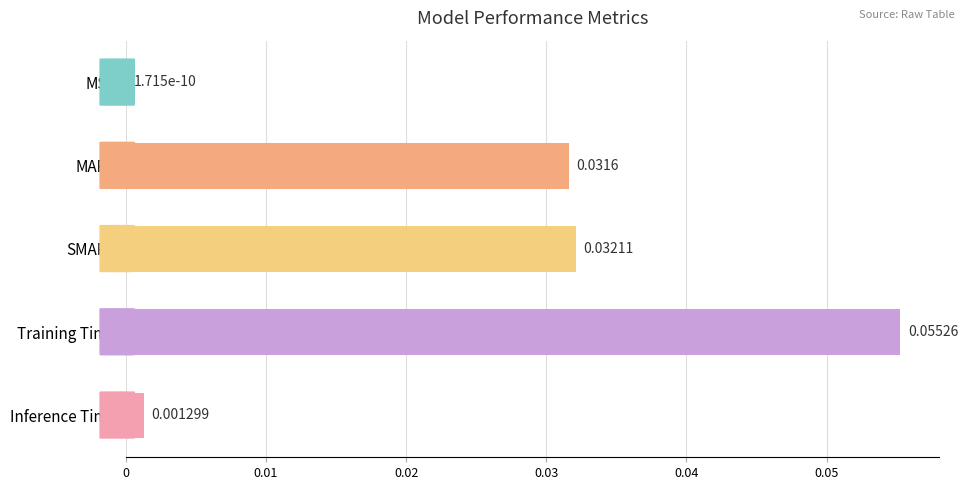

Which has a higher value, SMAPE or Training Time?

Training Time